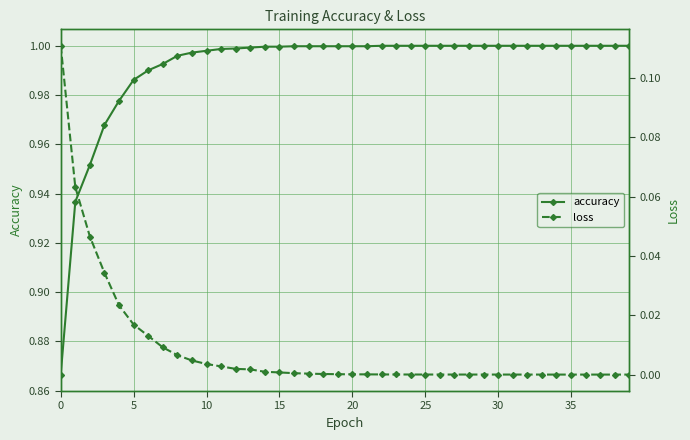

True or false: accuracy has a value of 0.6 at 17.

False